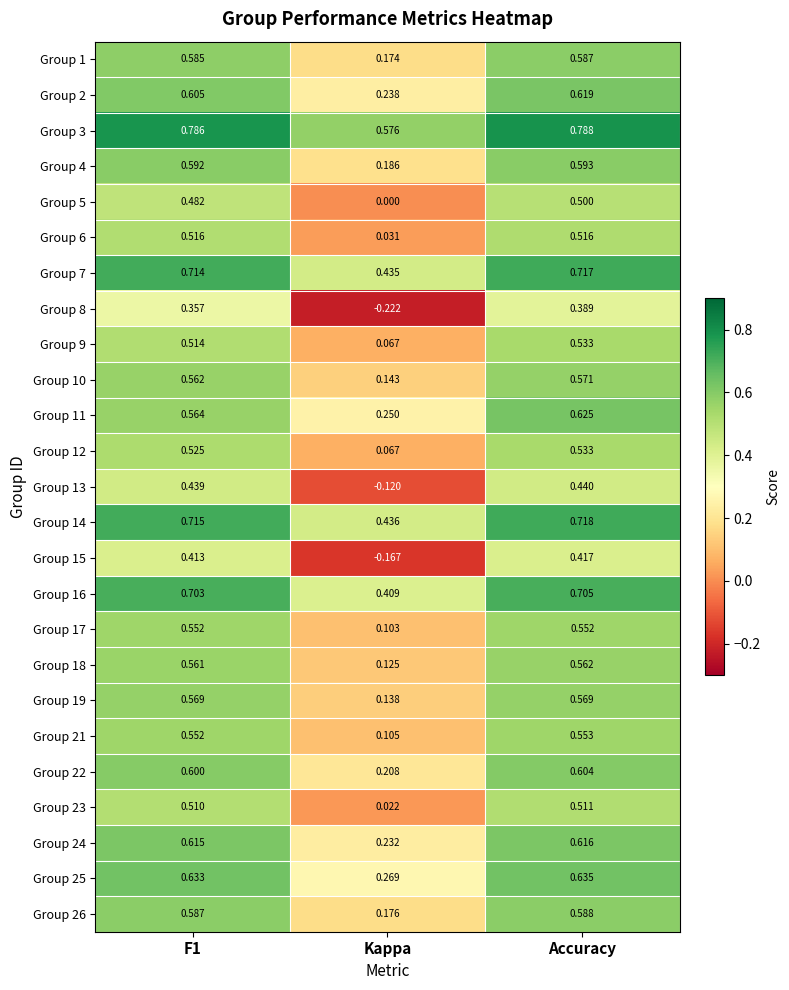

At which category is the sum across all series the highest?

Accuracy